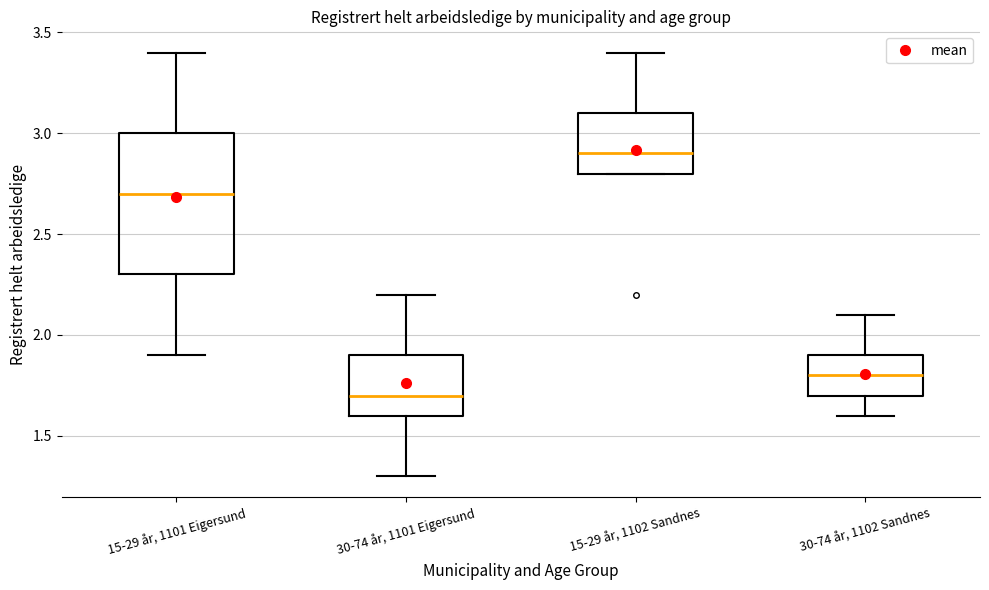

Where does the upper whisker of the box for 15-29 år, 1102 Sandnes end on the y-axis? The values are not printed on the chart, so give them approximately, as read against the axis.

3.4